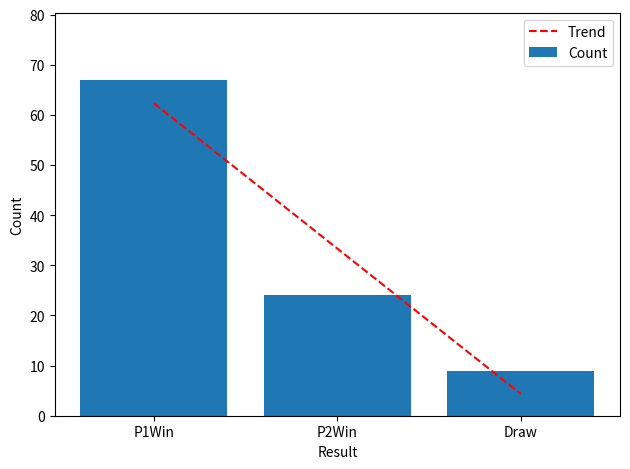

Which has a higher value, P1Win or Draw?

P1Win